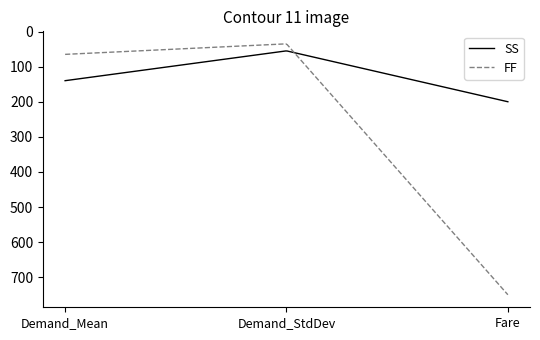

List the series in order of their peak value, lowest first.

SS, FF